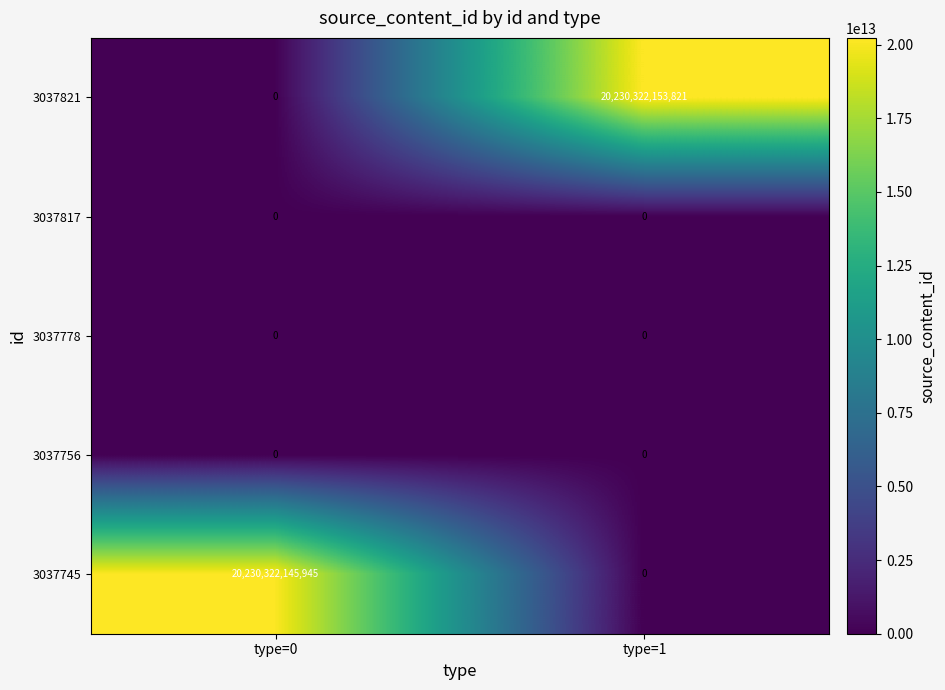

Which series changed the most between type=0 and type=1?

3037821